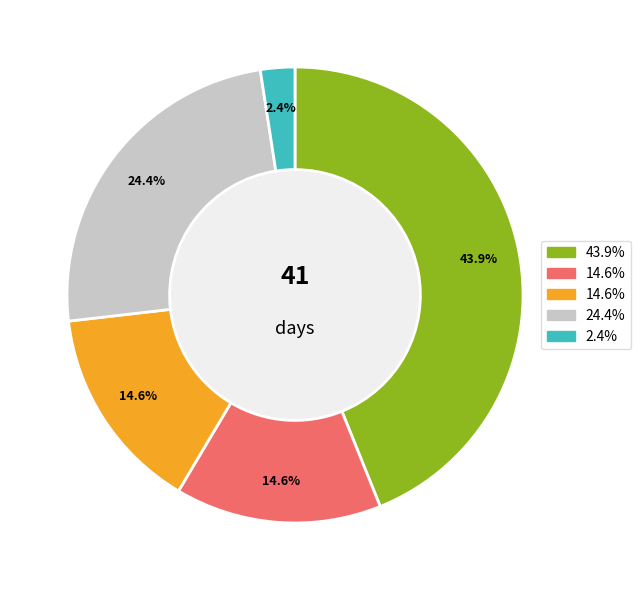

Is there a majority slice in this chart?

No